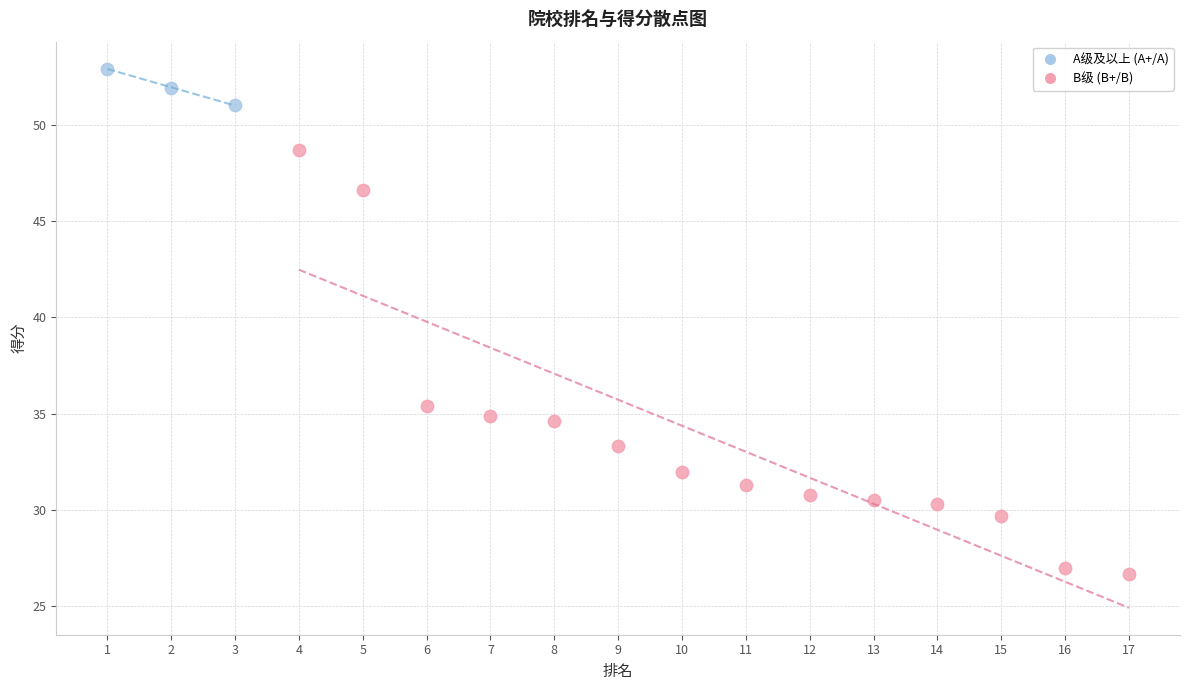

Which series reaches the minimum Y coordinate?

B级 (B+/B)